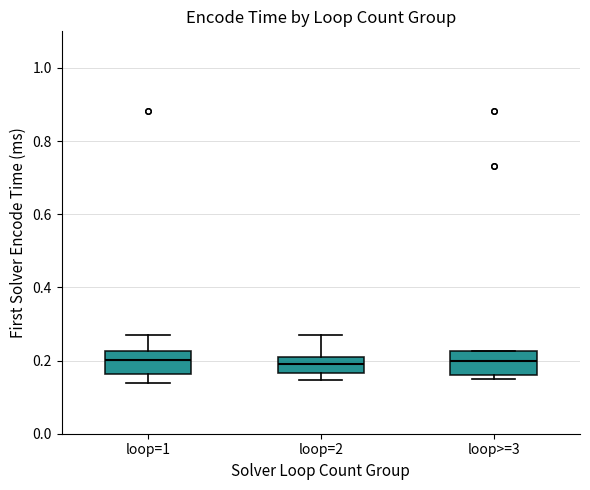

Reading left to right, transcribe this box plot: for each box, give where its median line is, the range the box spans, and where its two whiskers end, as read against the y-axis. The values are not printed on the chart, so give them approximately, as read against the axis.

loop=1: median 0.20, box 0.16 to 0.22, whiskers 0.14 to 0.28
loop=2: median 0.20, box 0.16 to 0.22, whiskers 0.14 to 0.28
loop>=3: median 0.20, box 0.16 to 0.22, whiskers 0.14 to 0.22